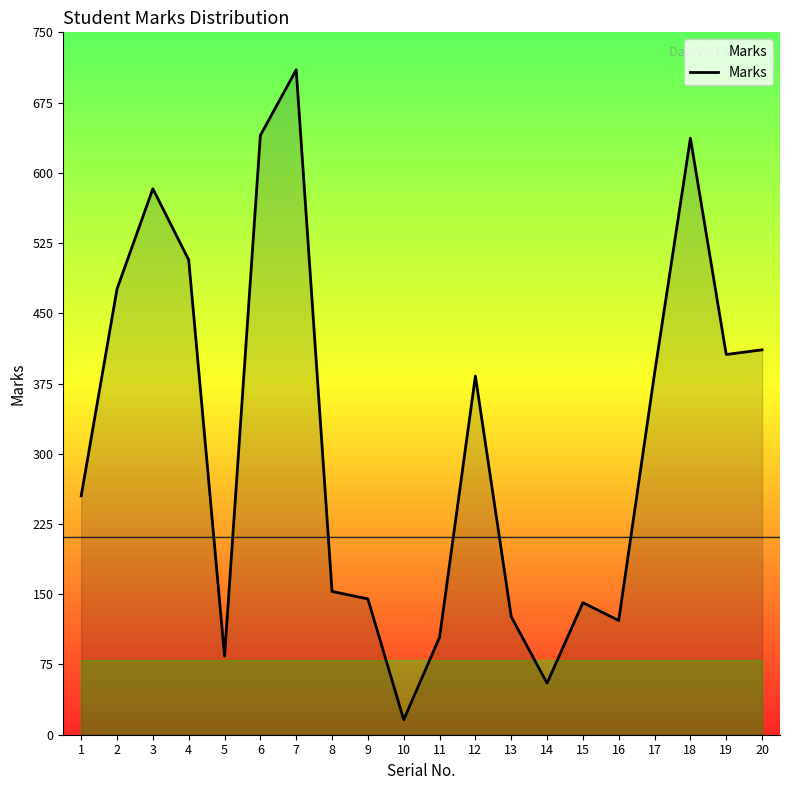

Reading left to right, list all the values displayed in this chart.

255	476	583	507	84	640	710	153	145	16	104	383	126	55	141	122	386	637	406	411